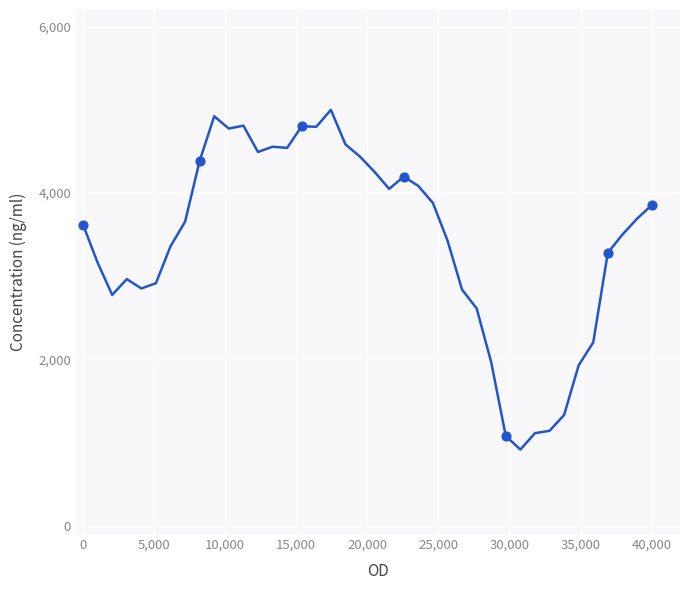

What is the difference between the maximum and minimum values?

4084.5